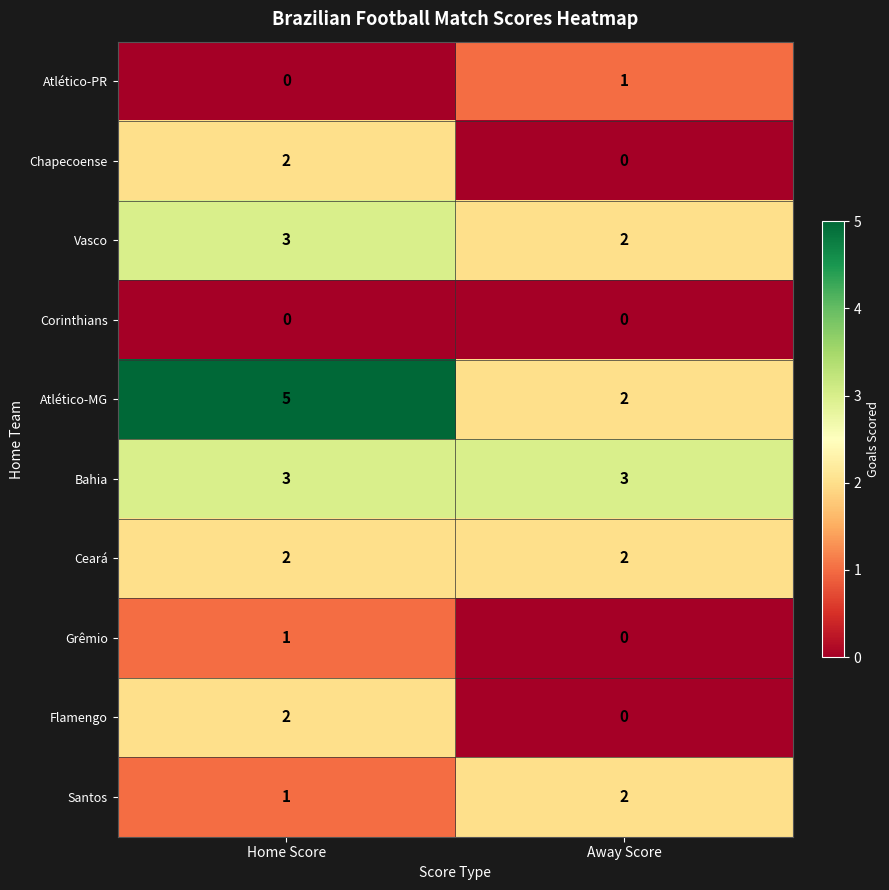

Reading left to right, extract all data points from this chart.

Atlético-PR: Home Score=0	Away Score=1
Chapecoense: Home Score=2	Away Score=0
Vasco: Home Score=3	Away Score=2
Corinthians: Home Score=0	Away Score=0
Atlético-MG: Home Score=5	Away Score=2
Bahia: Home Score=3	Away Score=3
Ceará: Home Score=2	Away Score=2
Grêmio: Home Score=1	Away Score=0
Flamengo: Home Score=2	Away Score=0
Santos: Home Score=1	Away Score=2